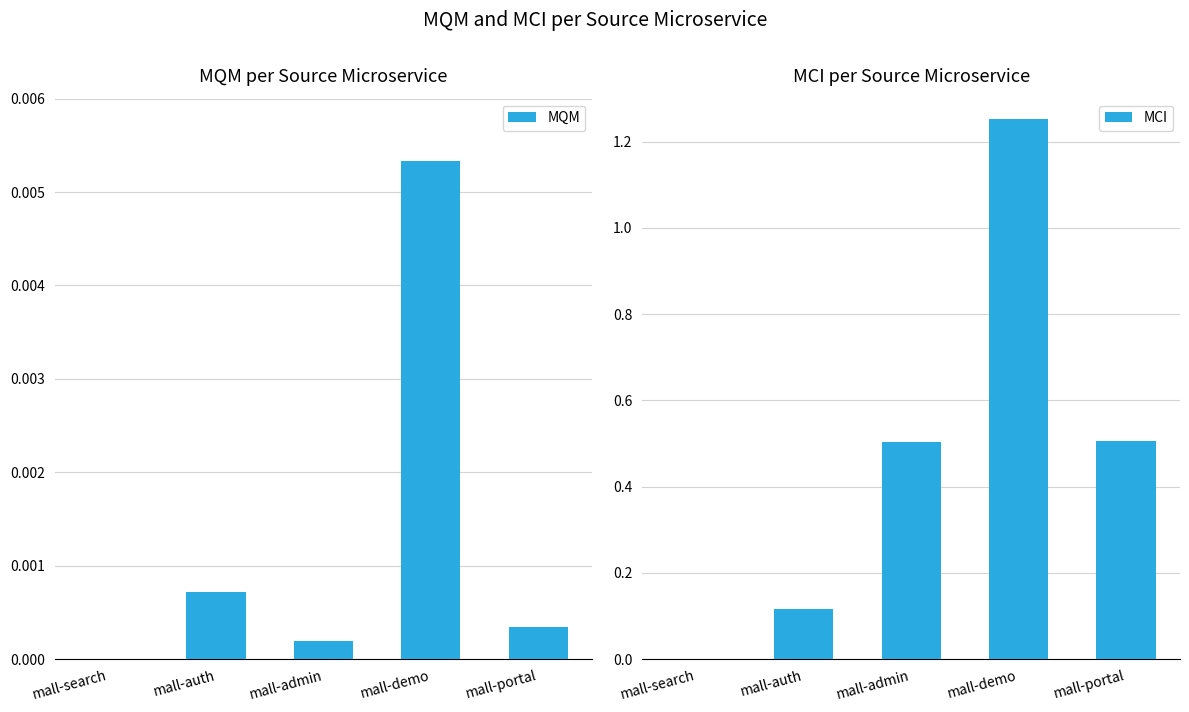

At how many categories does at least one series exceed 0?

4